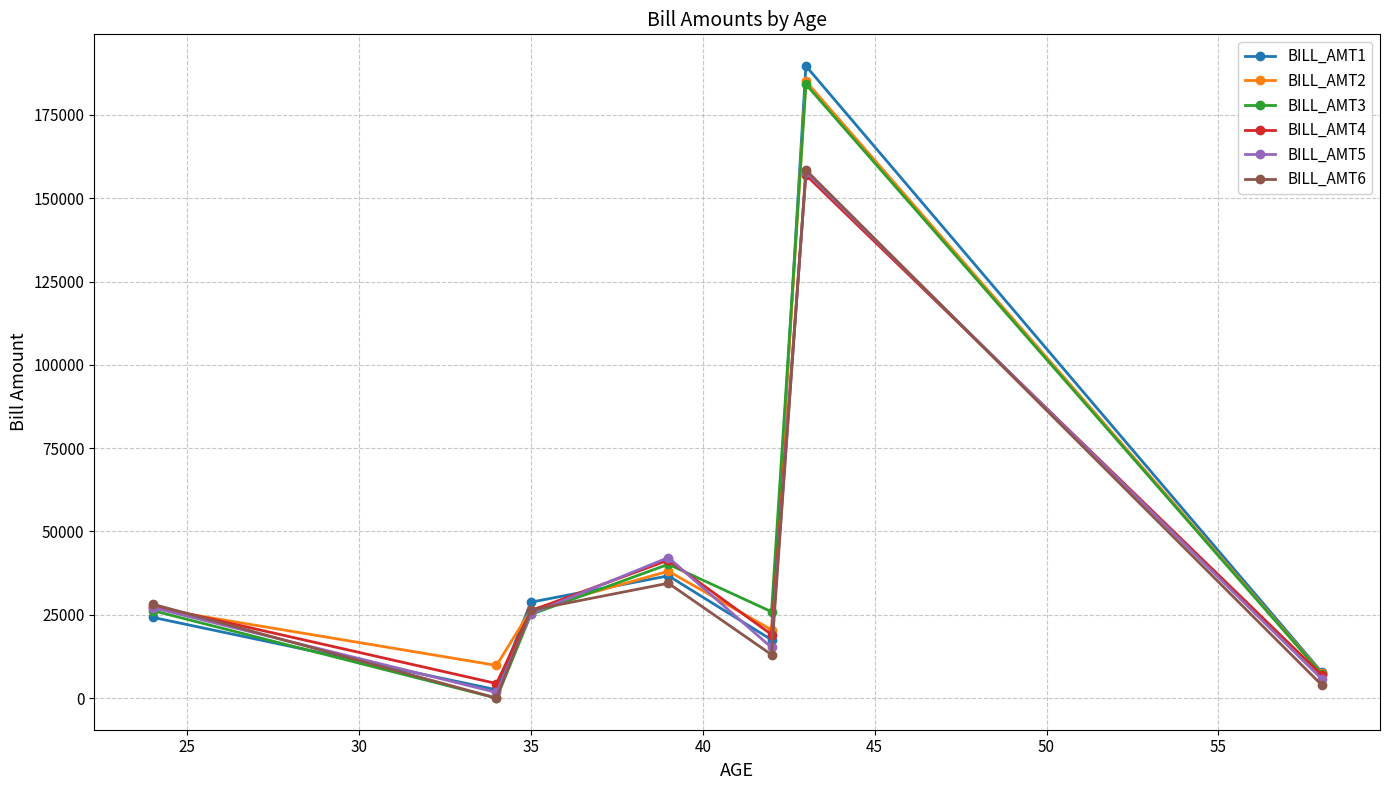

What is the value of the BILL_AMT3 point at the 7th from the left?

7312